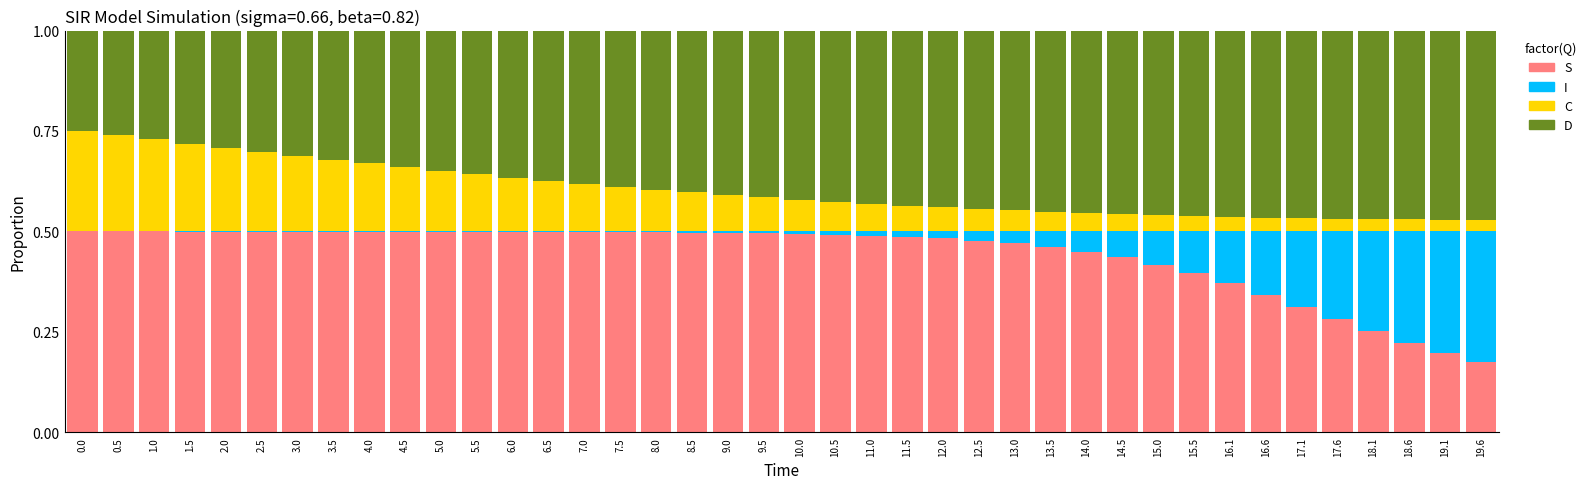

What is the sum of all S values?

17.7